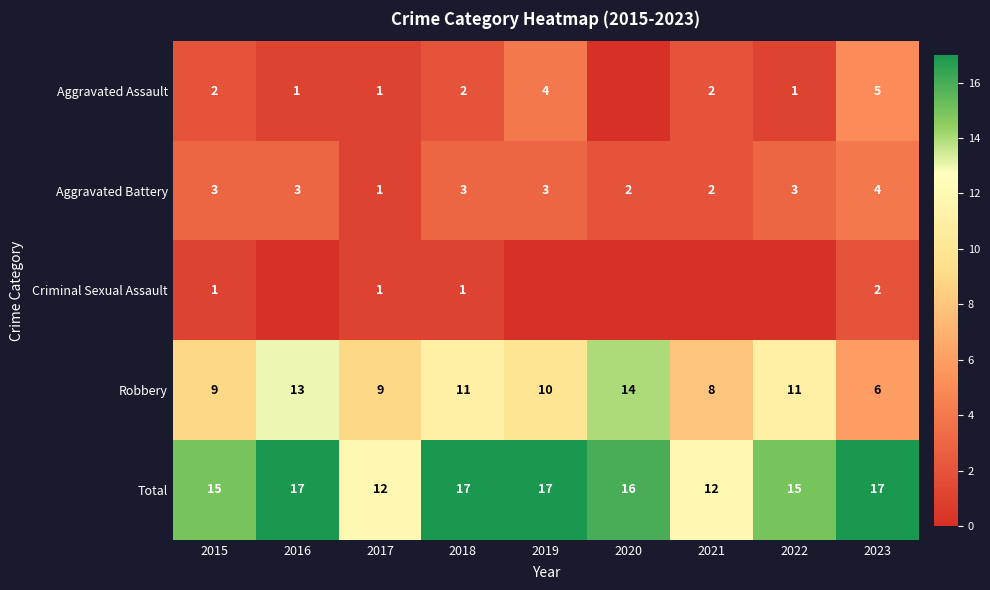

Read the Aggravated Battery value at 2019.

3